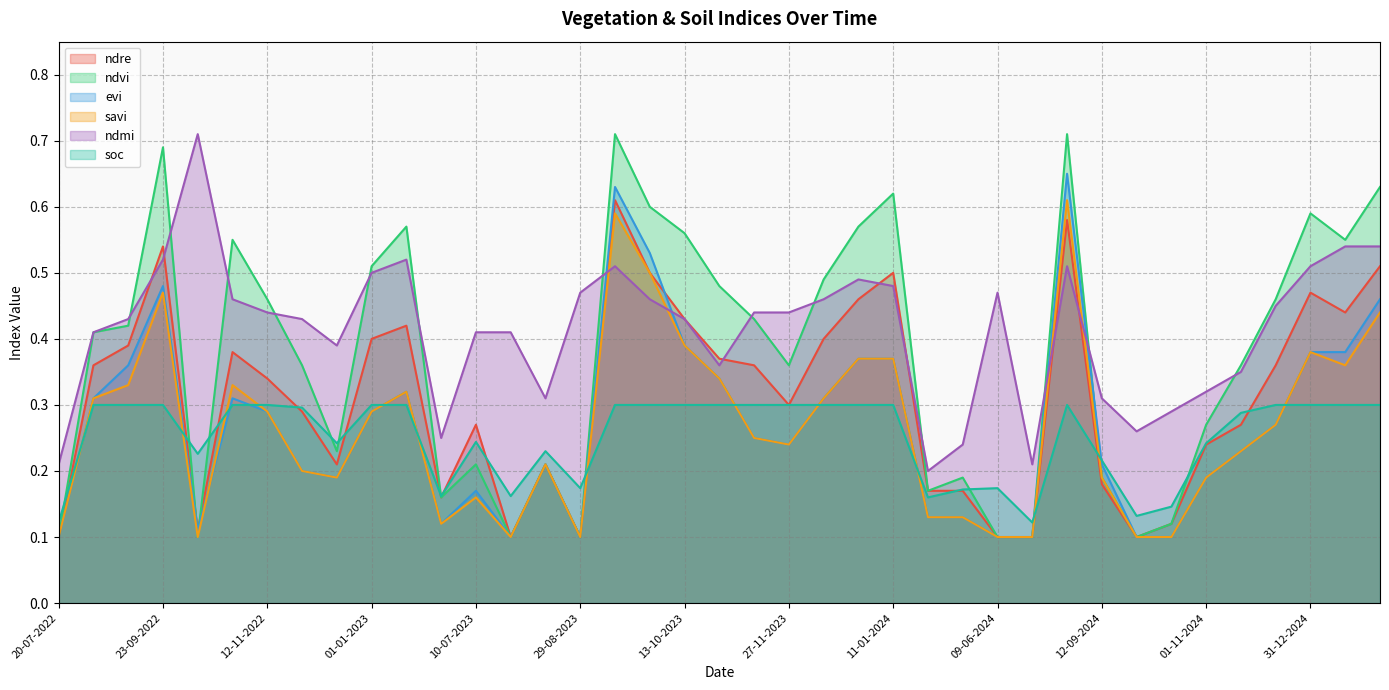

What is the label of the 1st point from the right?

30-01-2025